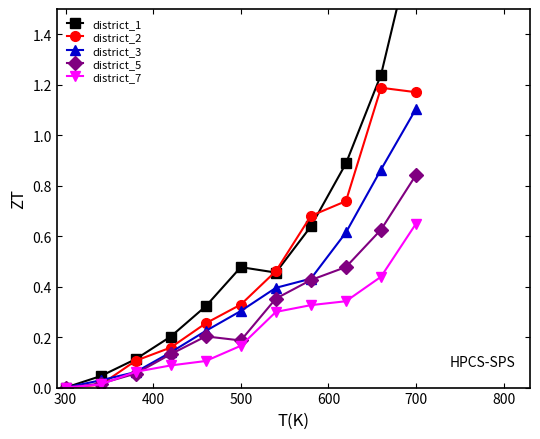

True or false: district_5 has more than 1 points higher than both neighbors.

False